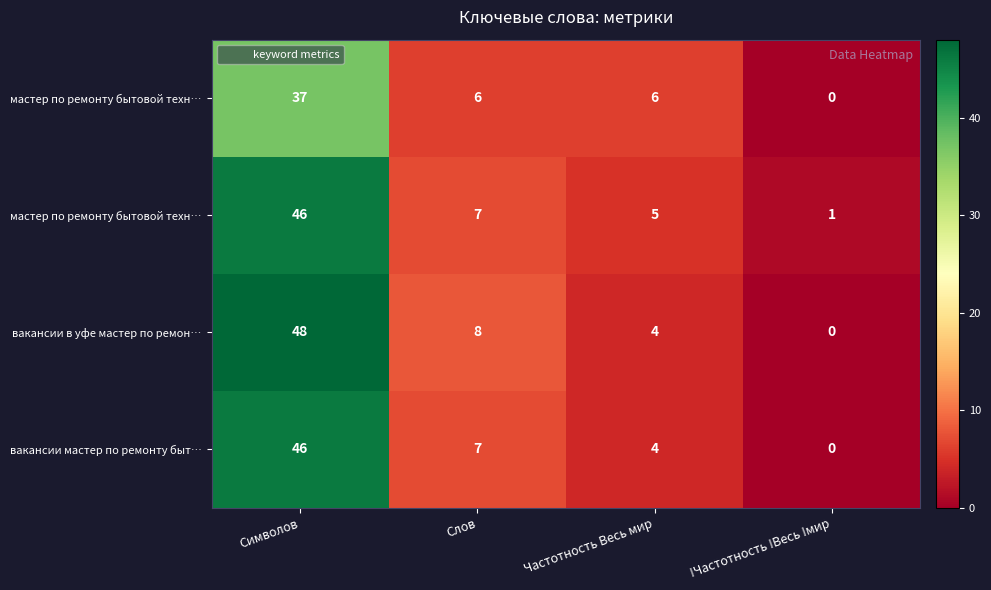

What is the difference between the highest and lowest values at Символов?

11